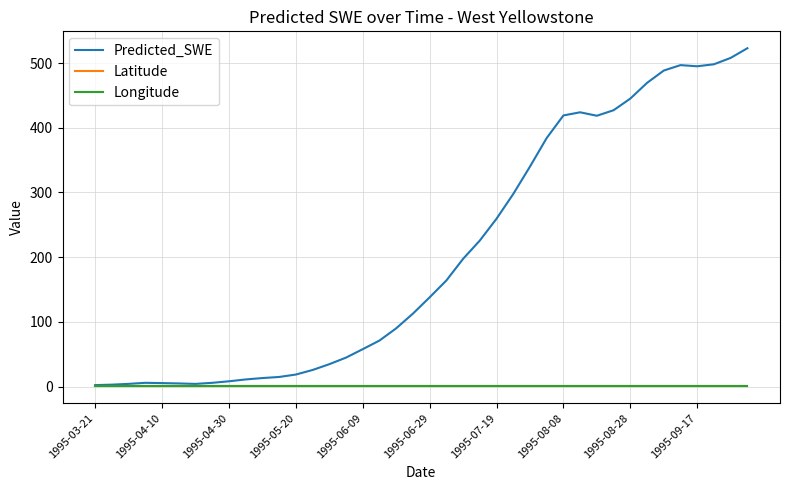

What is the highest value of the Predicted_SWE series?

522.9